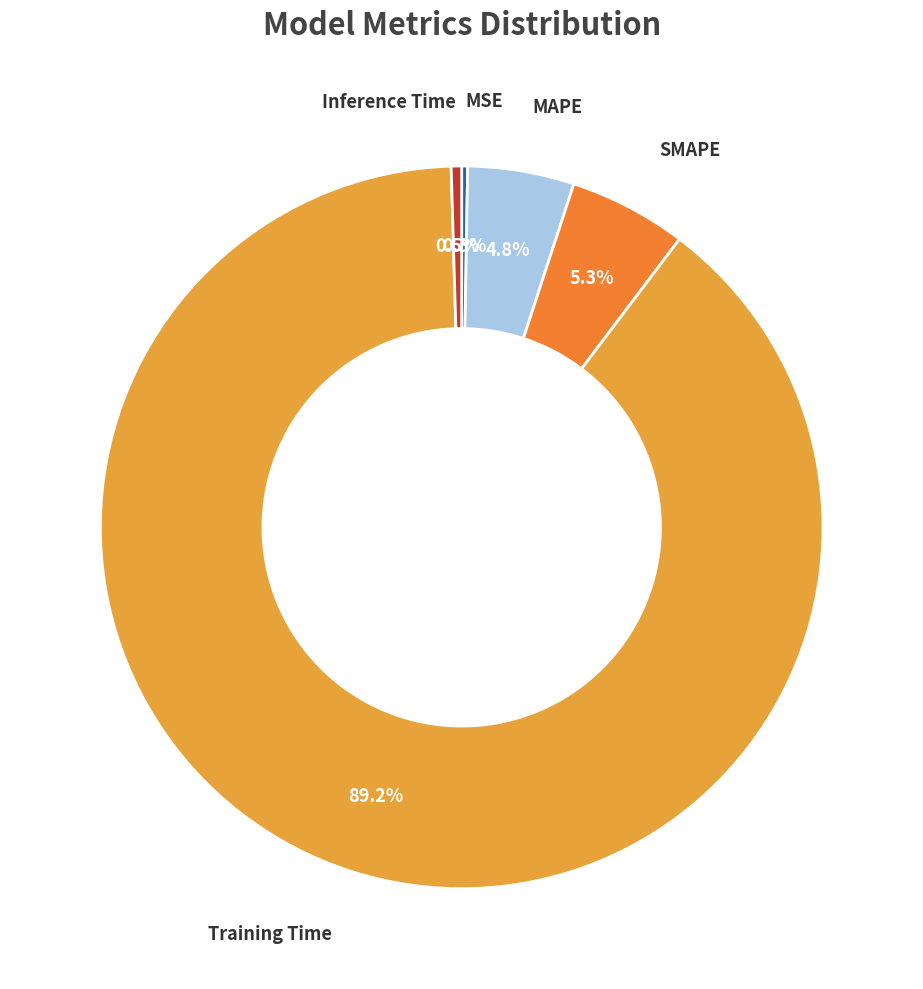

How many slices are in this pie chart?

5